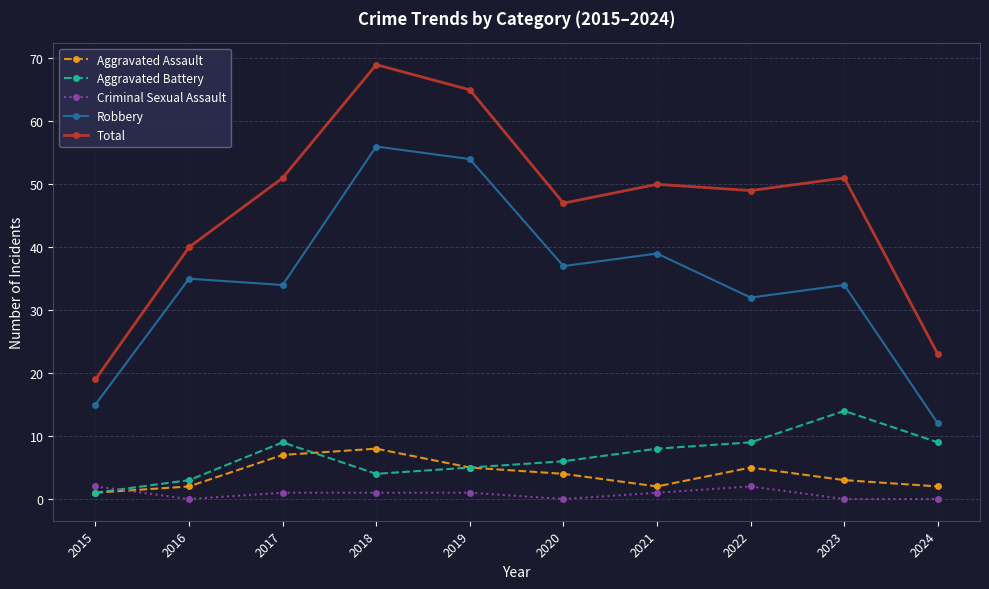

How many categories are shown in the chart?

10